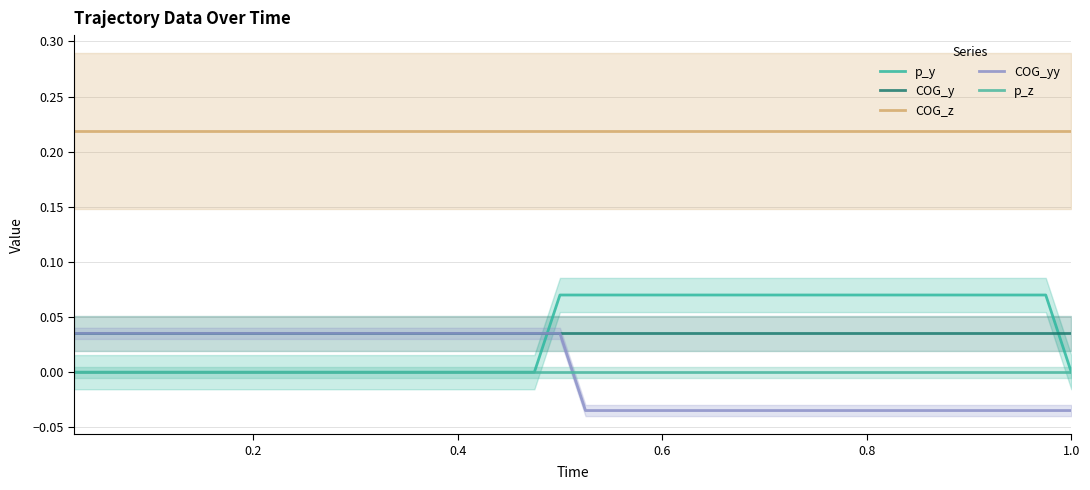

Which series has the largest total across all categories?

COG_z